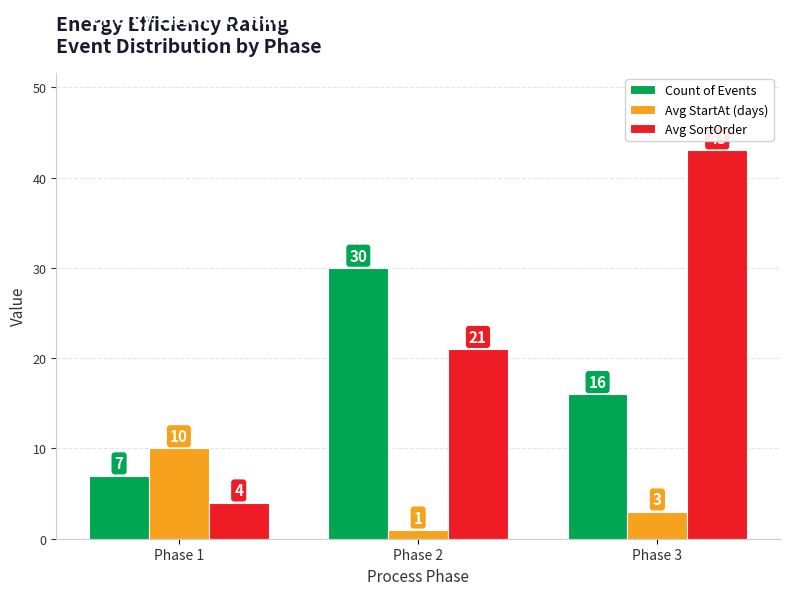

Which series has the widest spread of values?

Avg SortOrder